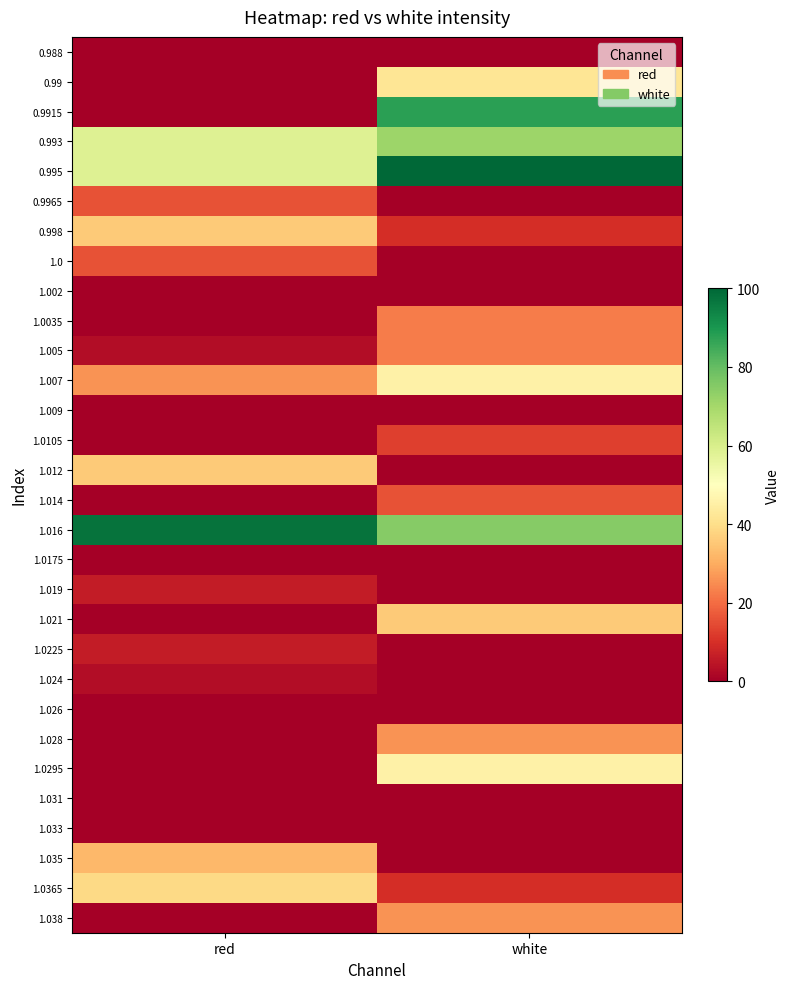

Rank the series by their maximum value, from lowest to highest.

0.988, 1.002, 1.009, 1.0175, 1.026, 1.031, 1.033, 1.024, 1.019, 1.0225, 1.0105, 0.9965, 1.0, 1.014, 1.0035, 1.005, 1.028, 1.038, 1.035, 0.998, 1.012, 1.021, 1.0365, 0.99, 1.007, 1.0295, 0.993, 0.9915, 1.016, 0.995